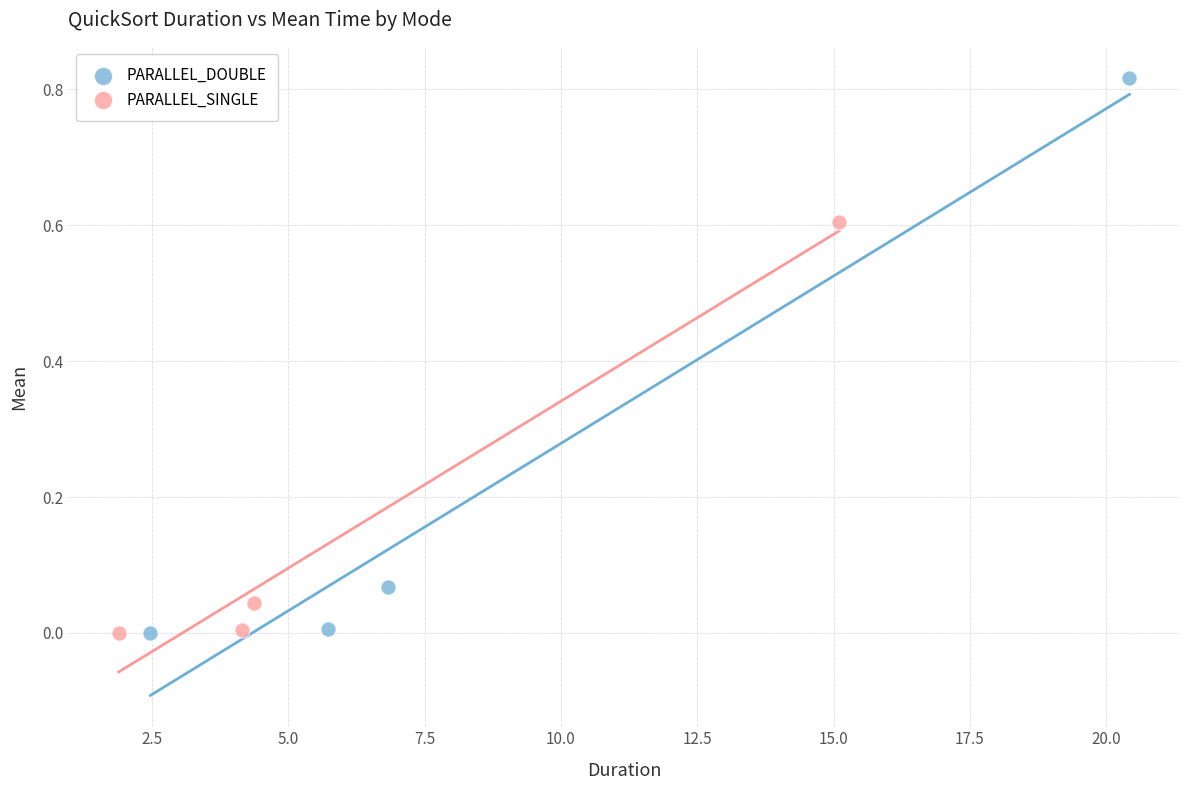

What are all the series names shown in the legend?

PARALLEL_DOUBLE, PARALLEL_SINGLE